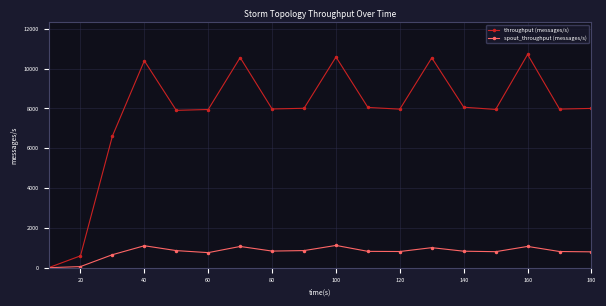

At how many categories does at least one series exceed 5019?

16